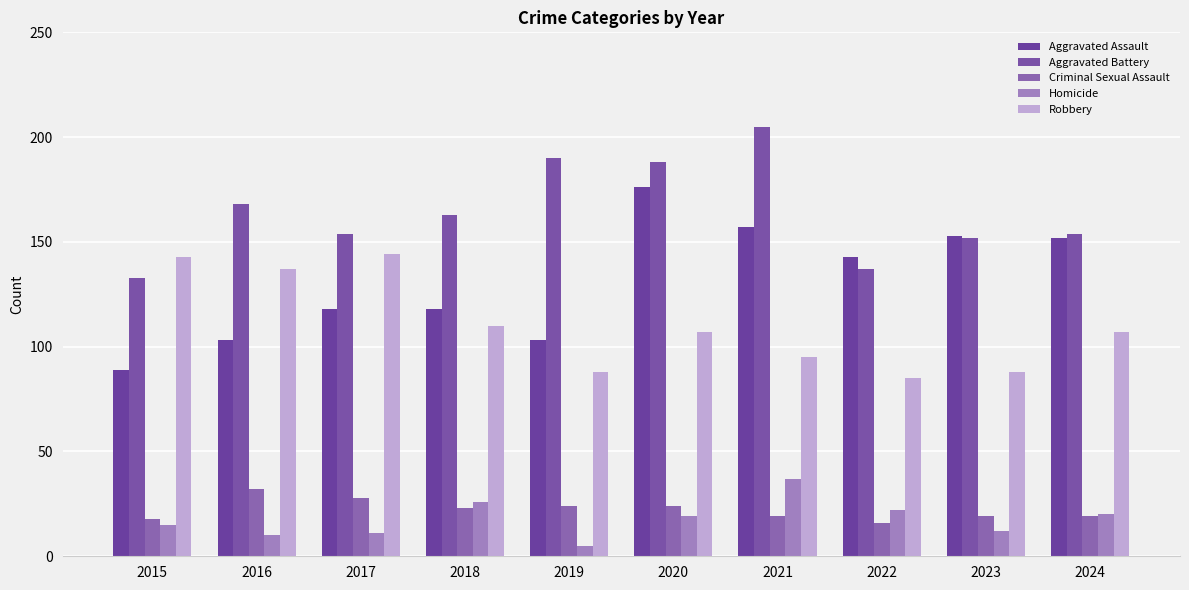

True or false: Robbery has a value of 85 at 2017.

False